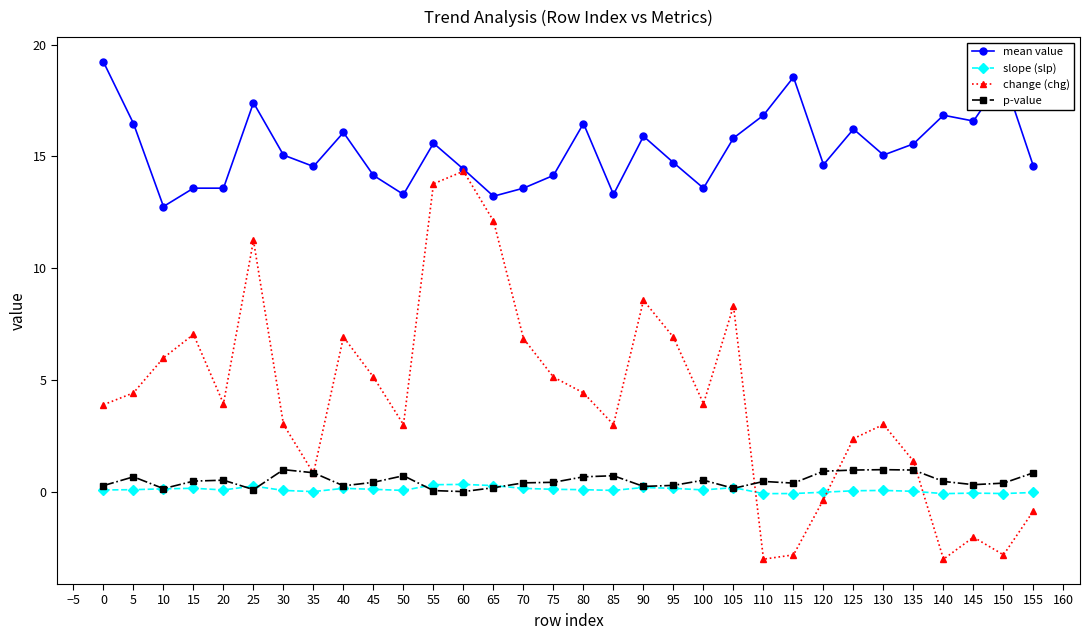

In slope (slp), how many points are higher than both neighbors (excluding endpoints)?

8